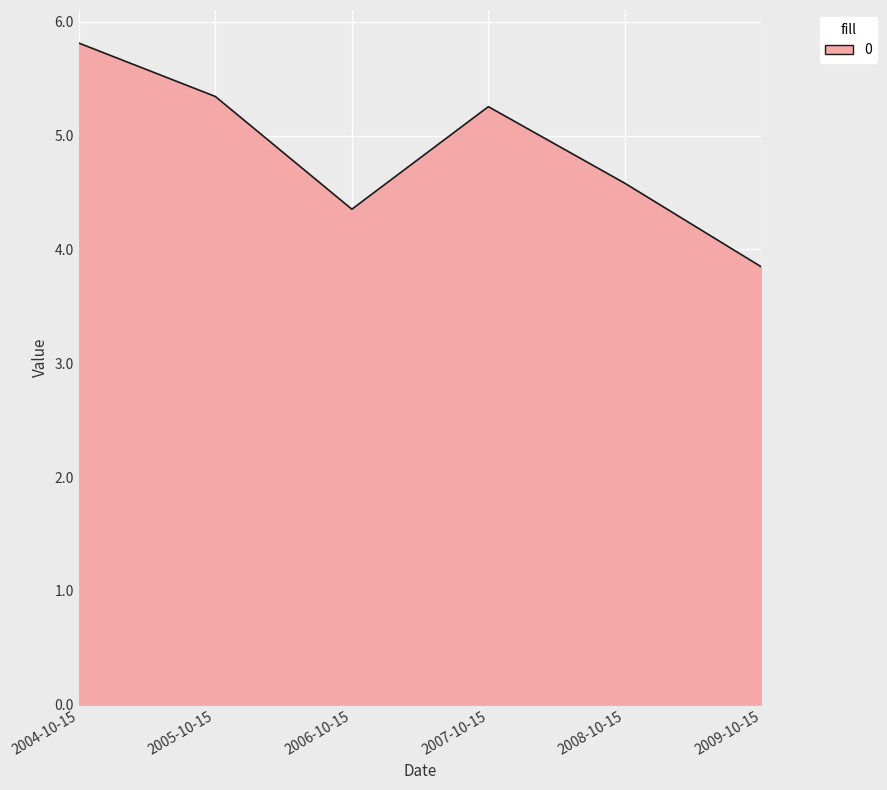

What is the change in value from 2007-10-15 to 2008-10-15?

-0.7